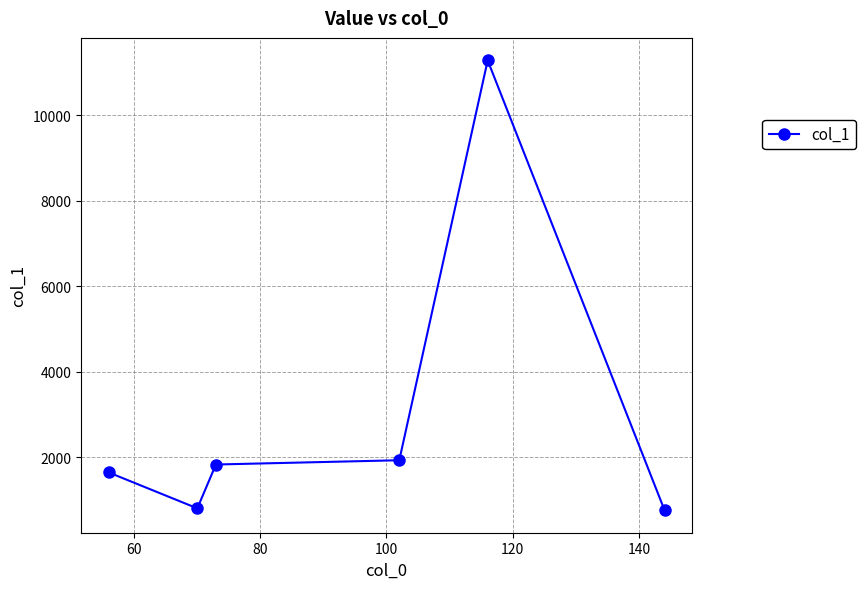

What is the smallest value displayed?

761.3